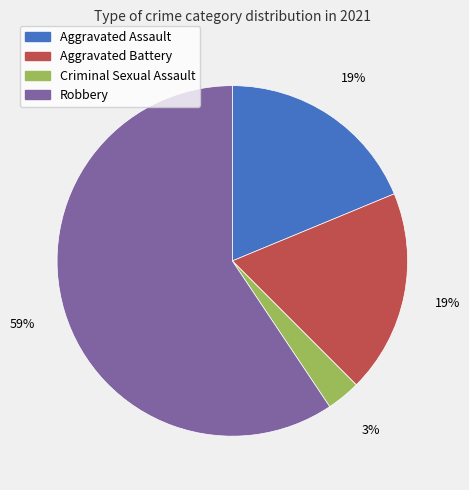

How many segments does this pie chart have?

4